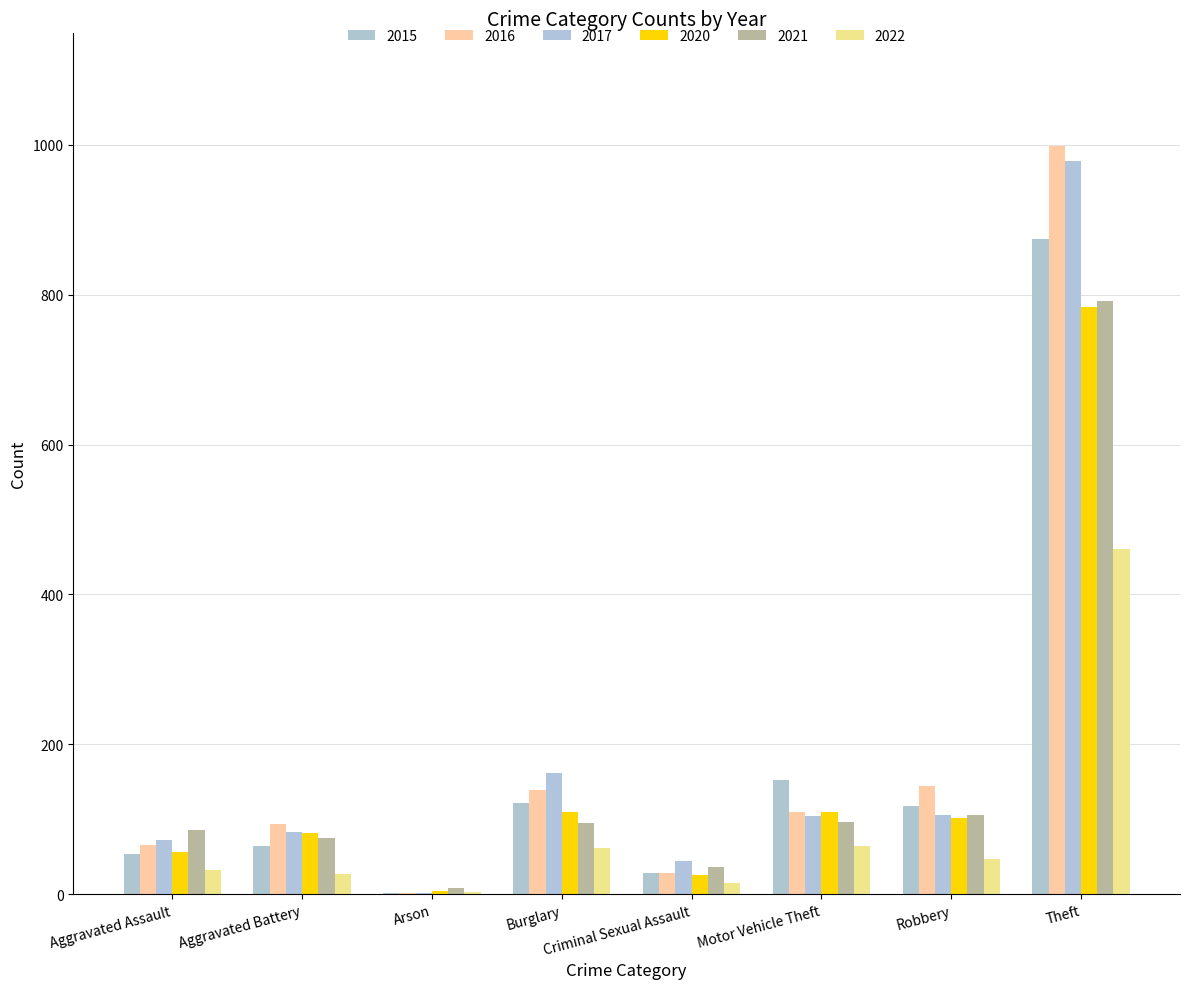

Reading right to left, list all the values displayed in this chart.

2015: Theft=874	Robbery=117	Motor Vehicle Theft=152	Criminal Sexual Assault=28	Burglary=121	Arson=2	Aggravated Battery=64	Aggravated Assault=54
2016: Theft=999	Robbery=145	Motor Vehicle Theft=110	Criminal Sexual Assault=28	Burglary=139	Arson=2	Aggravated Battery=93	Aggravated Assault=66
2017: Theft=979	Robbery=105	Motor Vehicle Theft=104	Criminal Sexual Assault=44	Burglary=162	Arson=1	Aggravated Battery=83	Aggravated Assault=72
2020: Theft=783	Robbery=102	Motor Vehicle Theft=109	Criminal Sexual Assault=26	Burglary=110	Arson=4	Aggravated Battery=82	Aggravated Assault=56
2021: Theft=791	Robbery=105	Motor Vehicle Theft=96	Criminal Sexual Assault=36	Burglary=95	Arson=8	Aggravated Battery=75	Aggravated Assault=86
2022: Theft=460	Robbery=47	Motor Vehicle Theft=64	Criminal Sexual Assault=15	Burglary=62	Arson=3	Aggravated Battery=27	Aggravated Assault=32